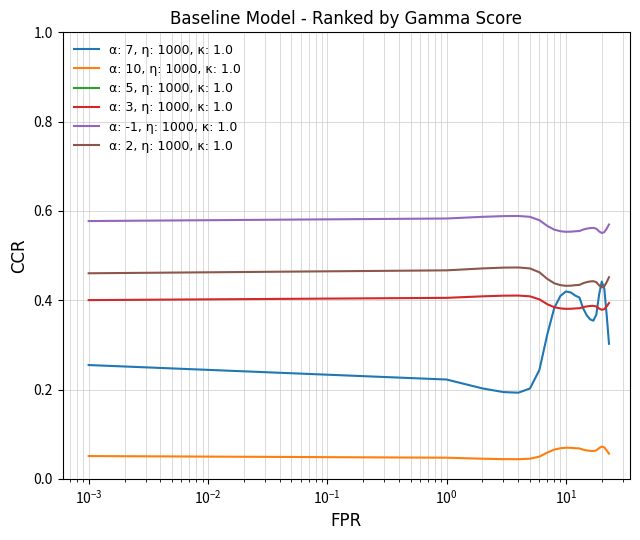

True or false: α: 10, η: 1000, κ: 1.0 and α: 3, η: 1000, κ: 1.0 intersect in this chart.

False